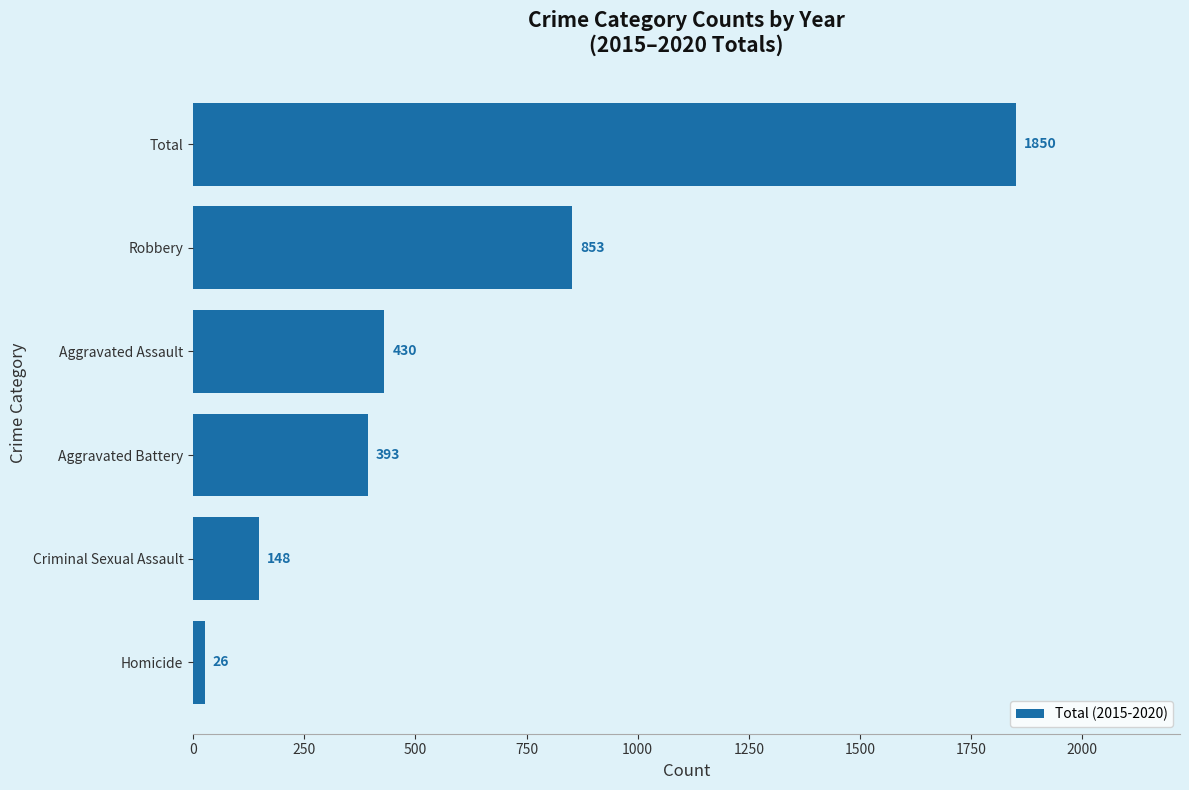

Reading bottom to top, transcribe all the data shown in this chart.

Homicide=26	Criminal Sexual Assault=148	Aggravated Battery=393	Aggravated Assault=430	Robbery=853	Total=1850